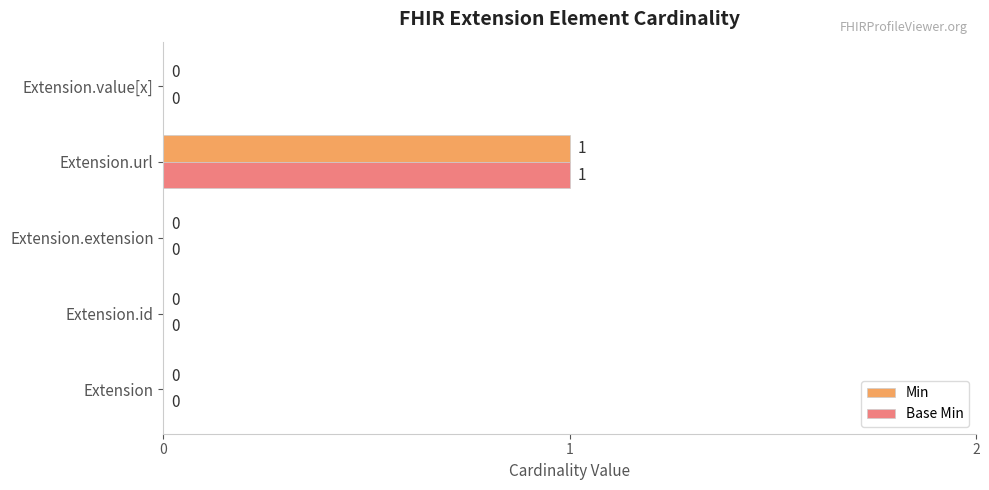

At which category is the sum across all series the highest?

Extension.url